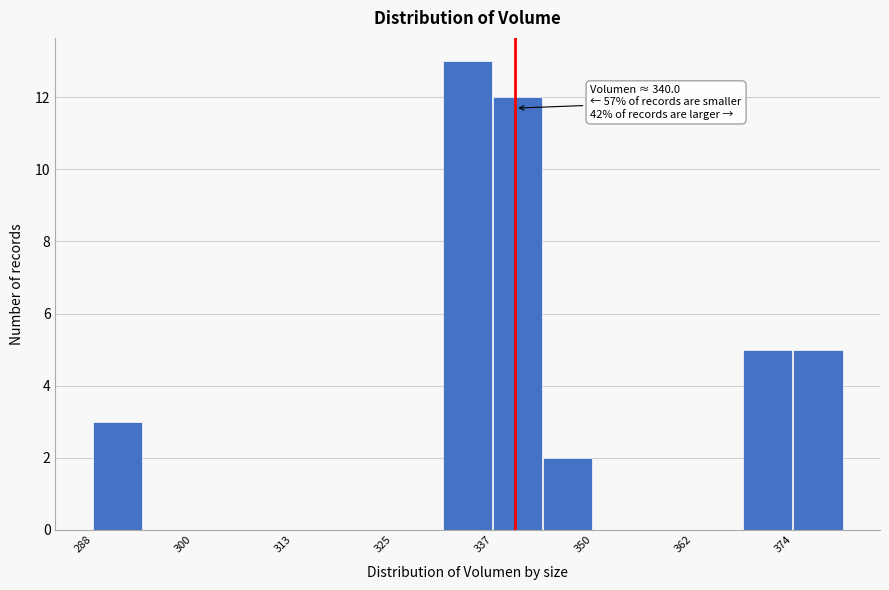

Around what value on the x-axis is the tallest bar? Give the approximate position of its centre, as read against the axis.

334